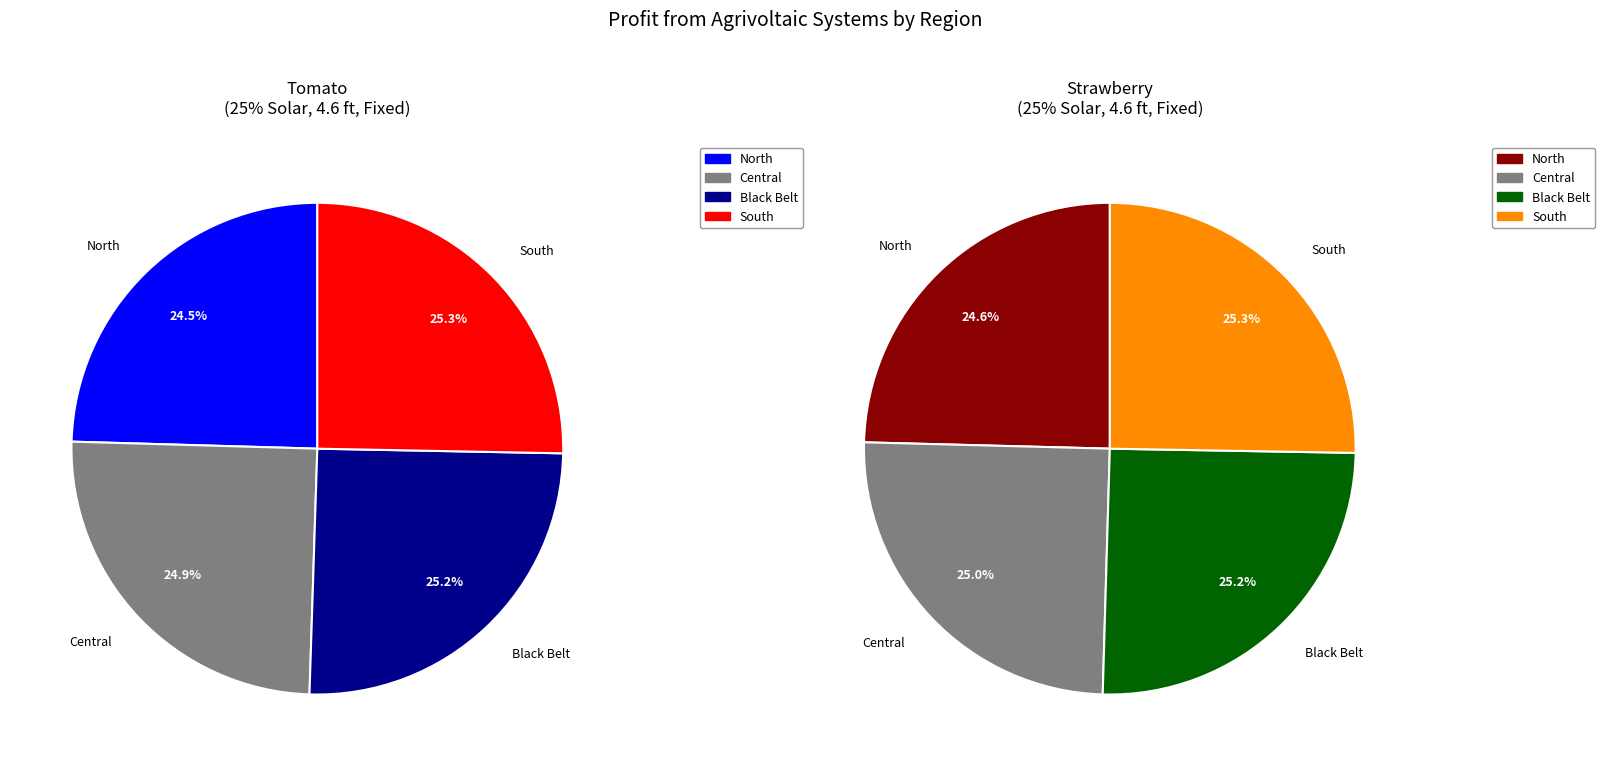

What percentage is the 0 slice, to the nearest percent?

24%